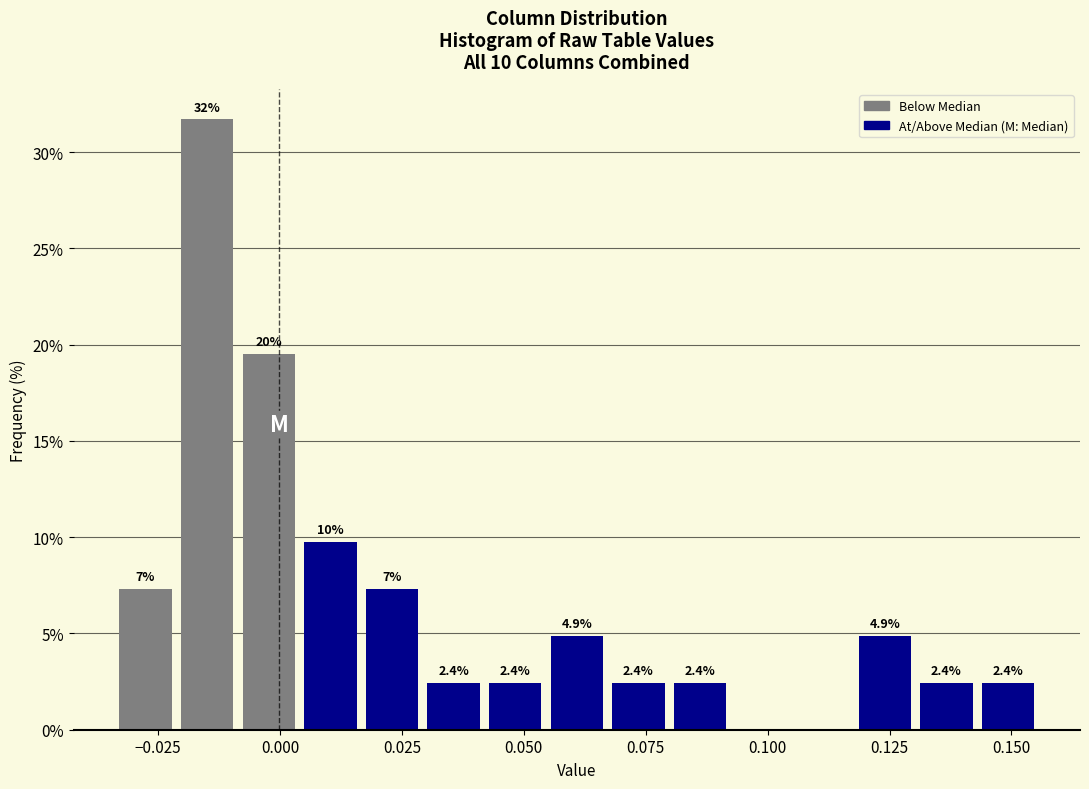

Read against the x-axis, roughly where is the centre of the tallest bar?

-0.015